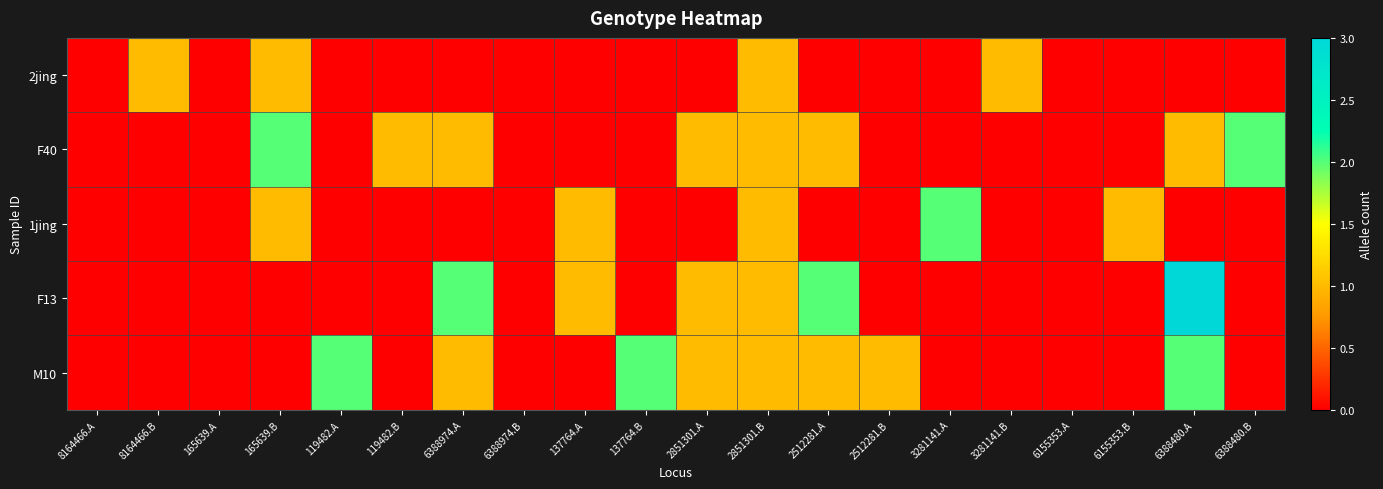

Which has a higher value, 6388974.B or 119482.A?

6388974.B